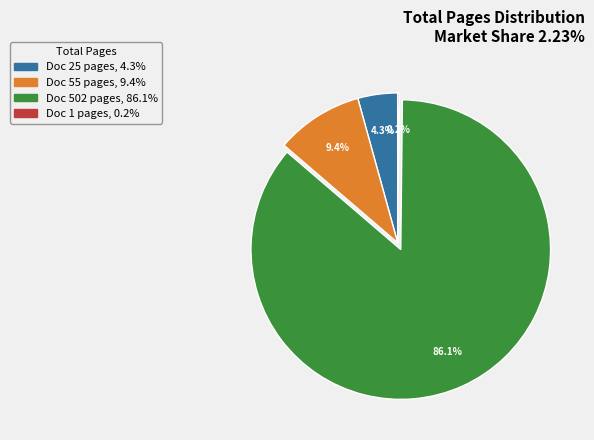

To the nearest percent, what is the difference between the largest and smallest slice percentages?

86%